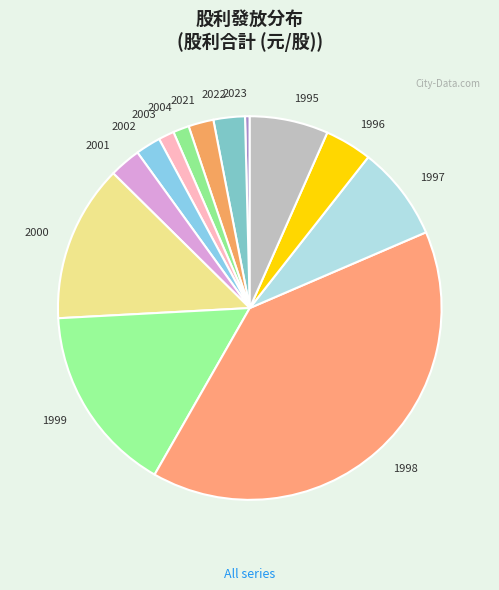

Does 2002 represent more than half of the total?

No